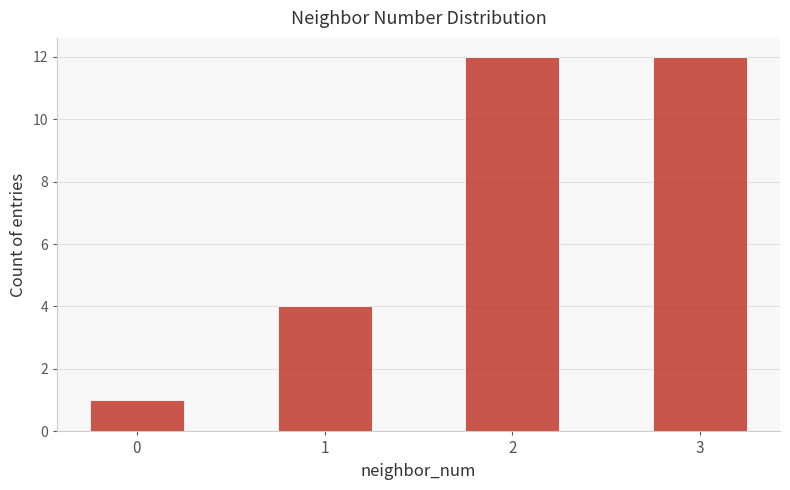

True or false: the data shows 4 at 1.

True